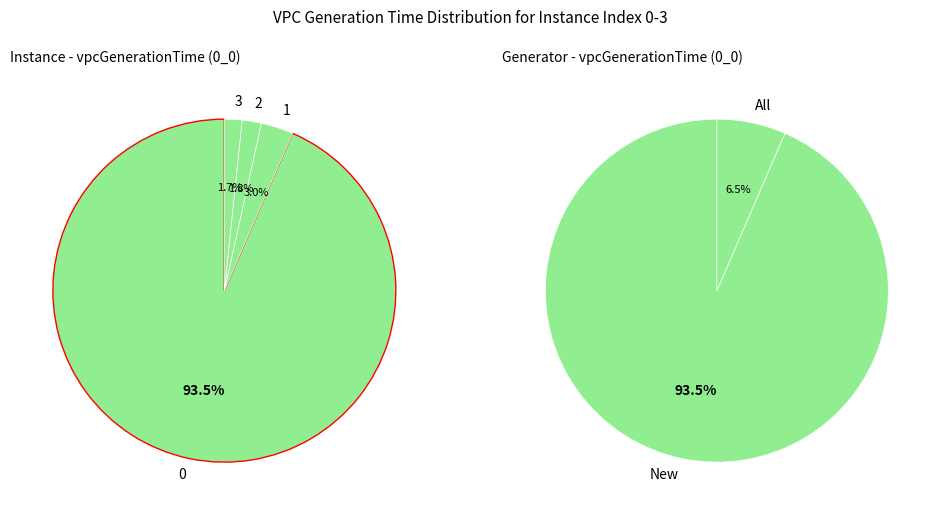

Is there any slice that represents more than half of the pie?

Yes